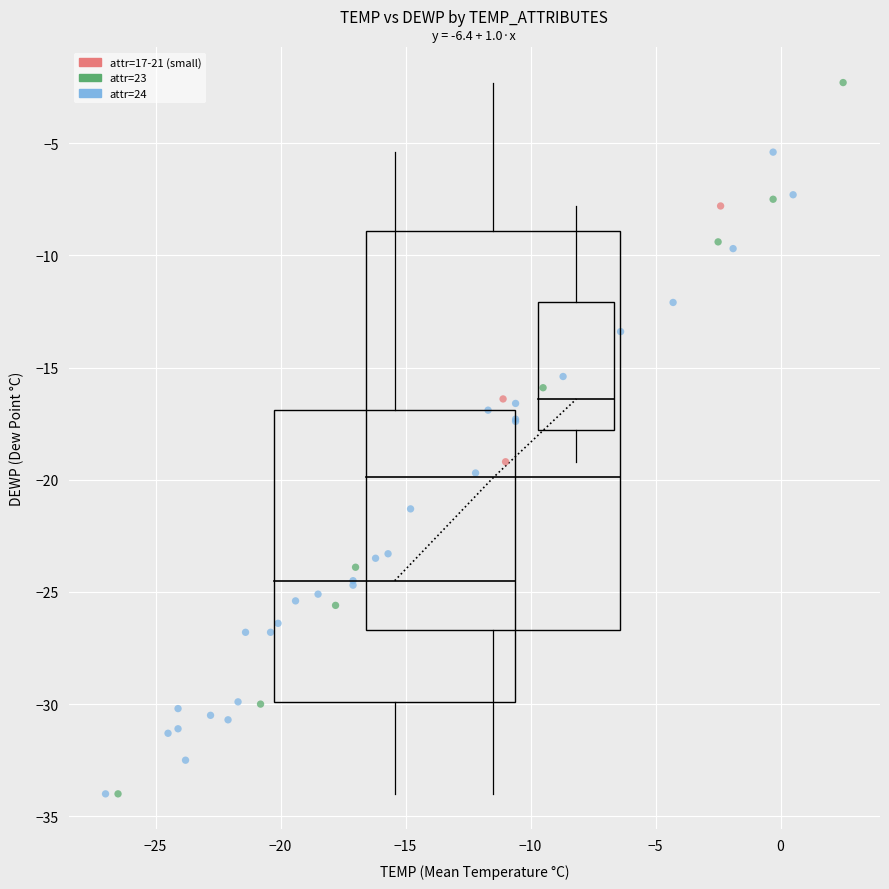

Which series reaches the maximum Y coordinate?

attr=23